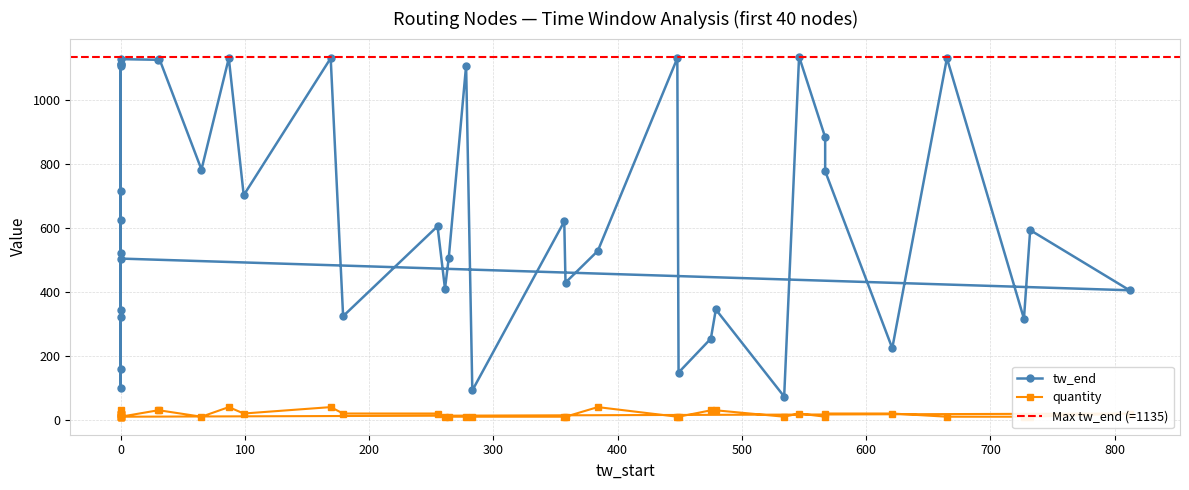

Reading right to left, what are all the values shown in this chart?

quantity: 10	10	20	20	10	20	20	20	10	30	10	20	10	10	10	20	20	10	20	10	30	30	10	10	40	10	10	10	10	10	10	20	20	40	20	40	10	30	30	10
tw_end: 321	624	522	1106	716	344	1113	158	100	1112	504	405	593	316	1130	224	777	883	1135	73	345	254	148	1130	528	429	620	92	1107	505	410	605	324	1130	702	1130	782	1129	1125	1127